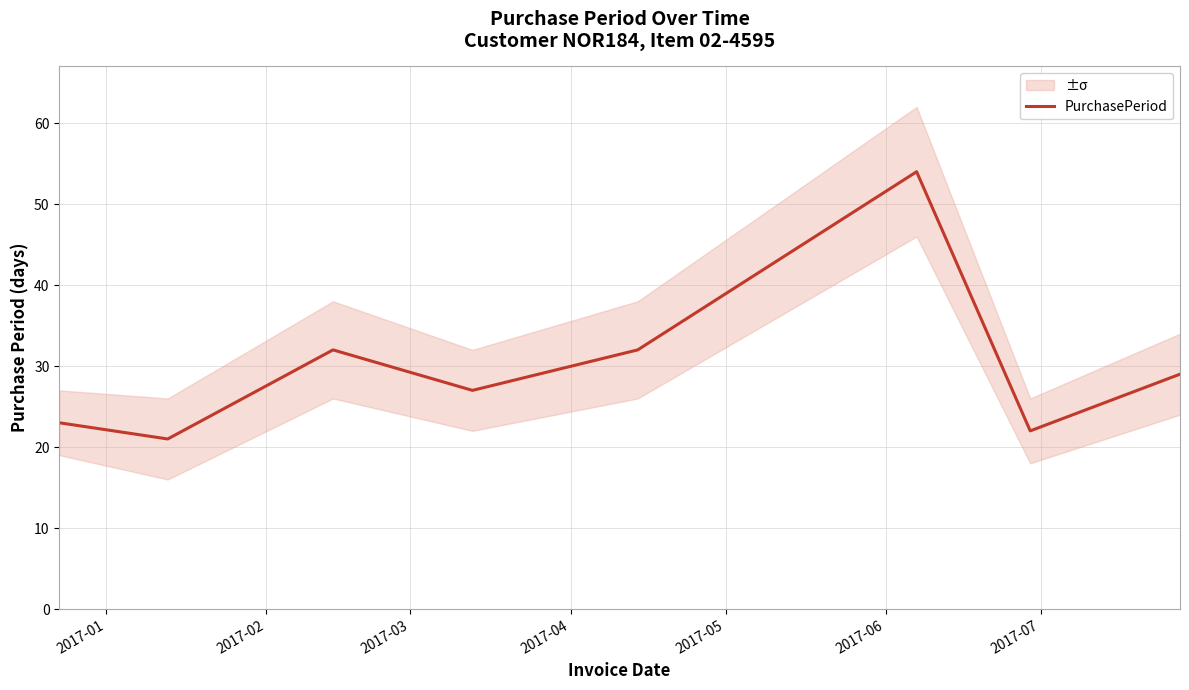

What is the minimum value for PurchasePeriod?

21